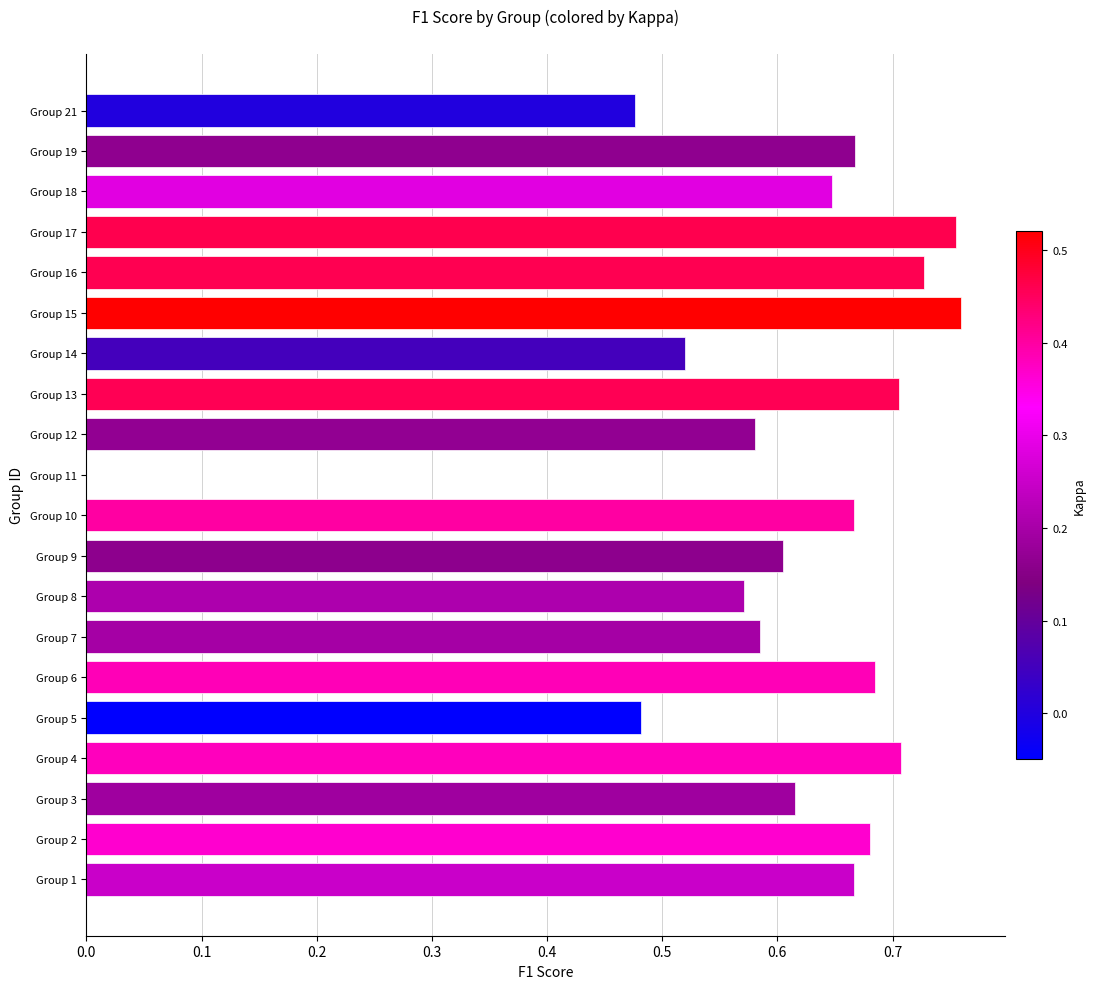

What is the change in value from Group 2 to Group 11?

-0.7